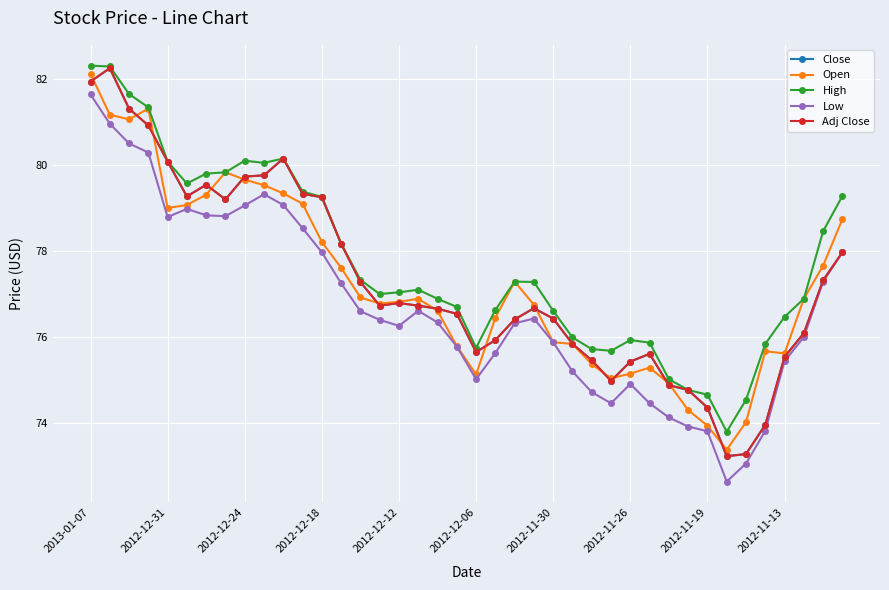

Does the chart have visible grid lines?

Yes